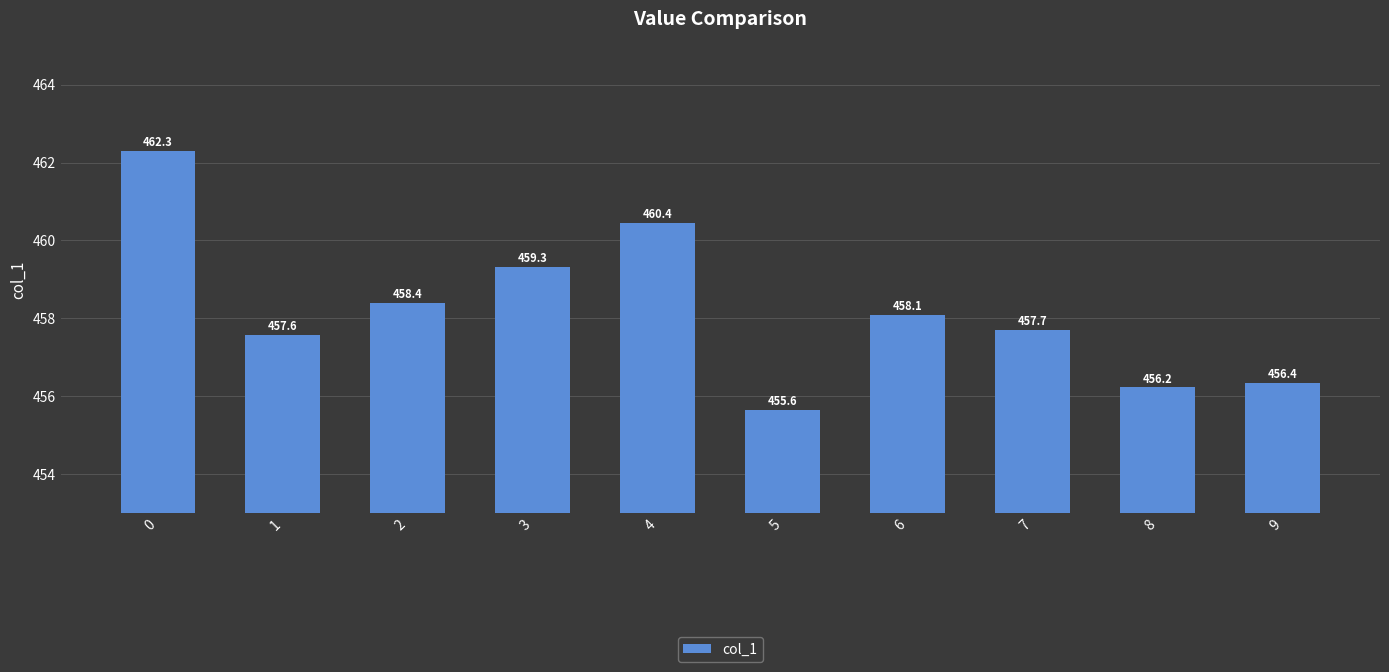

The chart shows a value of 459.3 at 3. True or false?

True